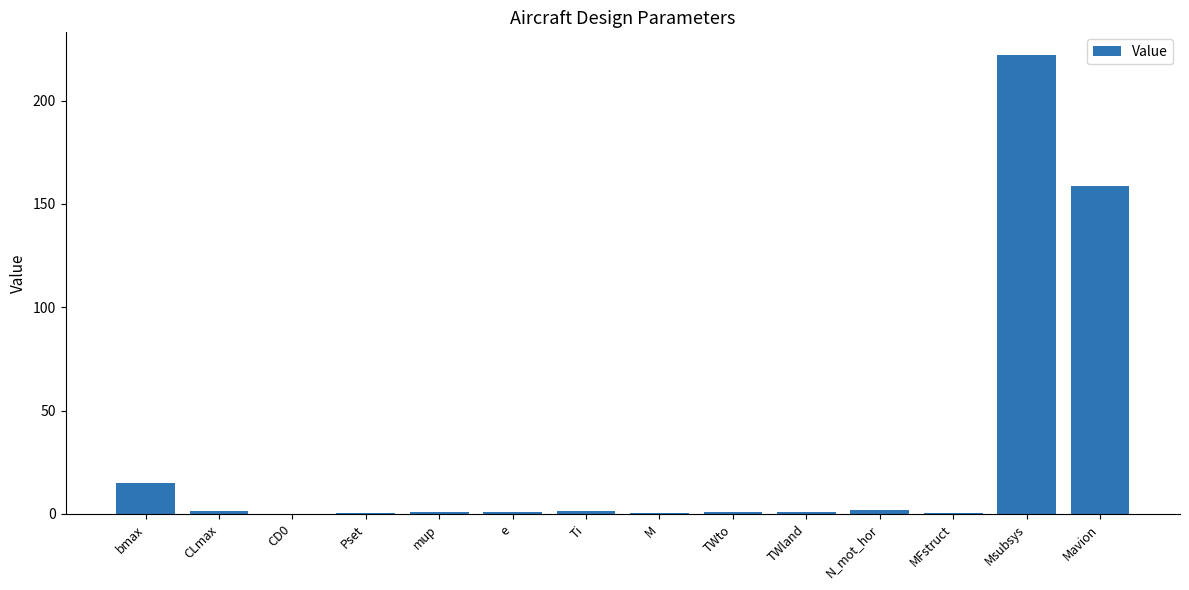

What is the ratio of the value at Ti to the value at CLmax?

1.0